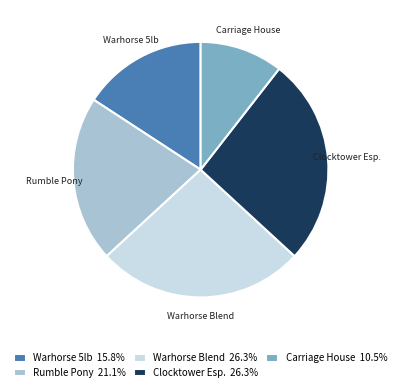

Does Carriage House account for over 50% of the chart?

No